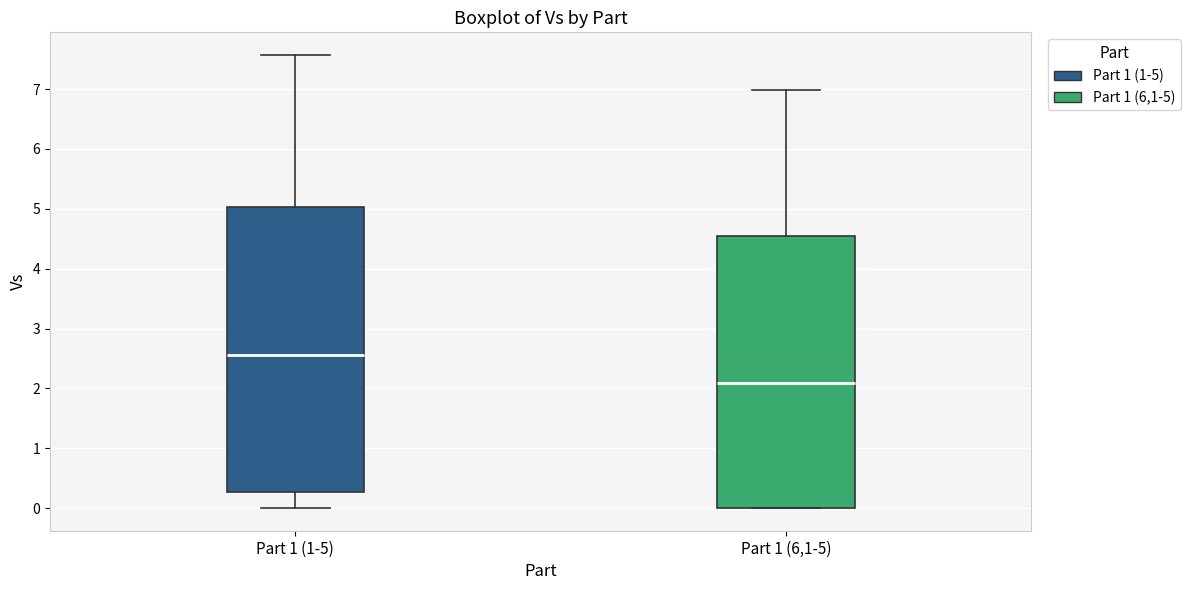

Comparing the boxes themselves (not the whiskers), which one is the tallest?

Part 1 (1-5)